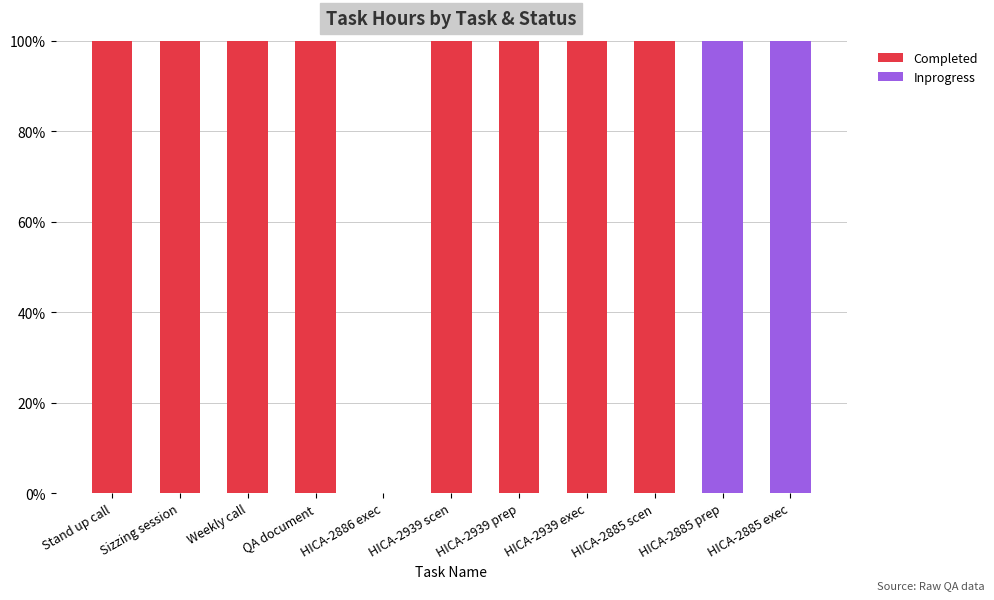

What is the total value across all series at HICA-2939 prep?

100